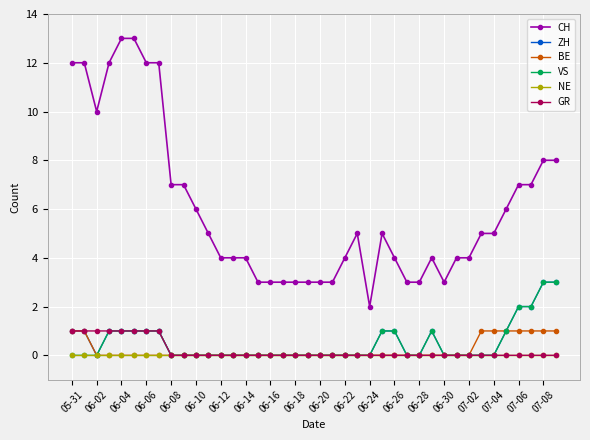

True or false: GR and CH cross at least once.

False